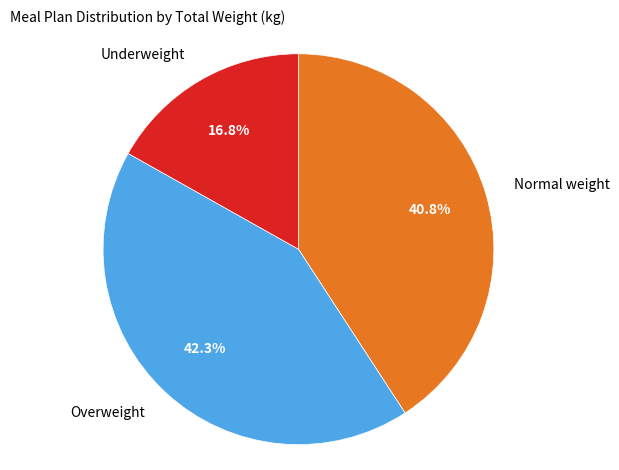

Is there any slice that represents more than half of the pie?

No